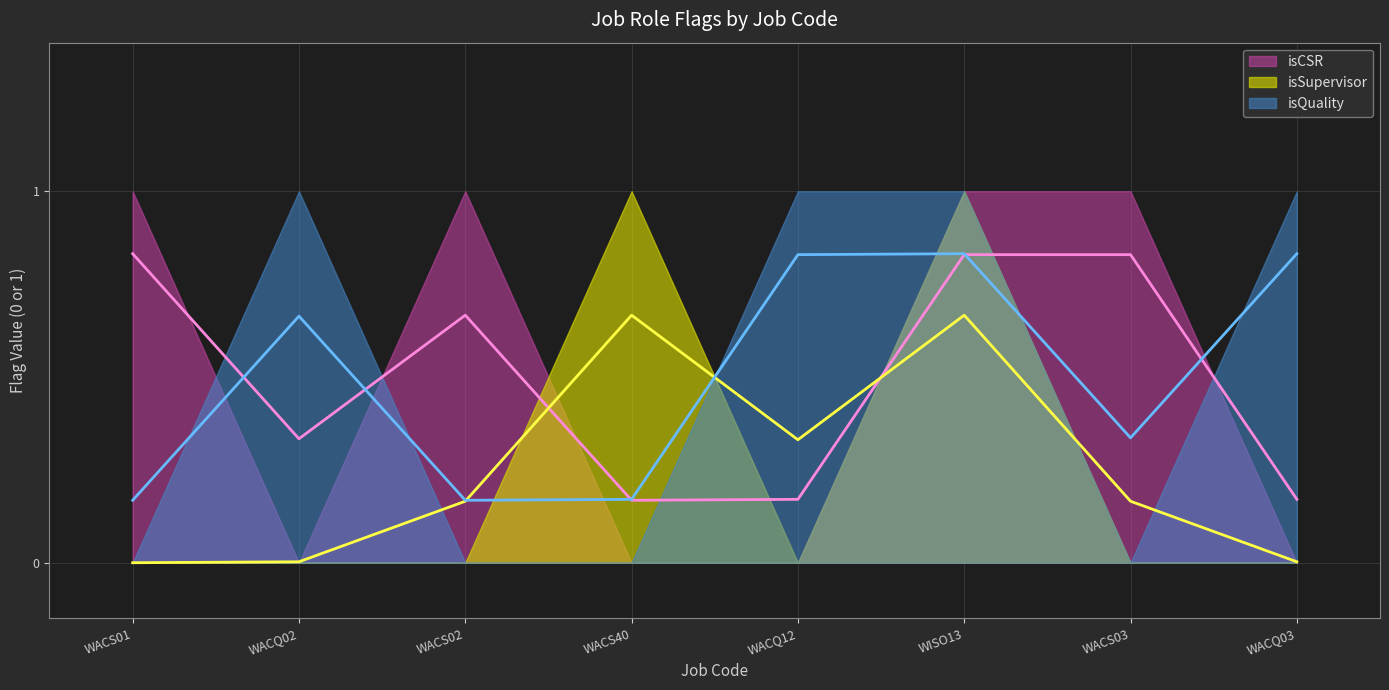

What is the difference between the highest and lowest values at WACQ12?

1